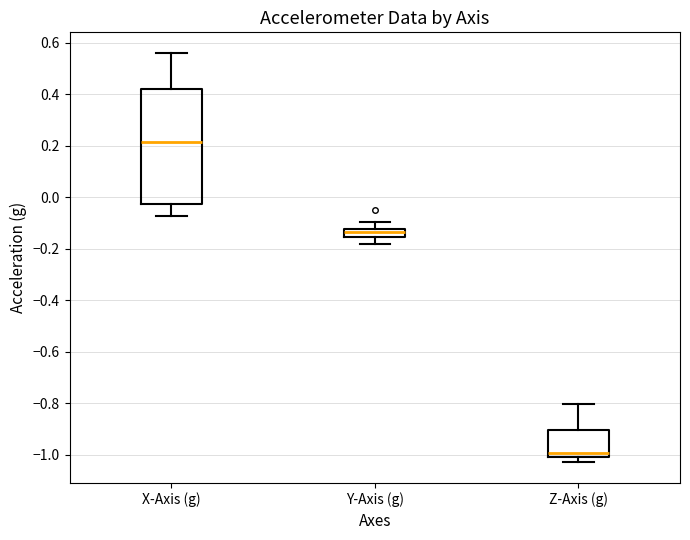

Where does the median line of the box for X-Axis (g) sit on the y-axis? The values are not printed on the chart, so give them approximately, as read against the axis.

0.22